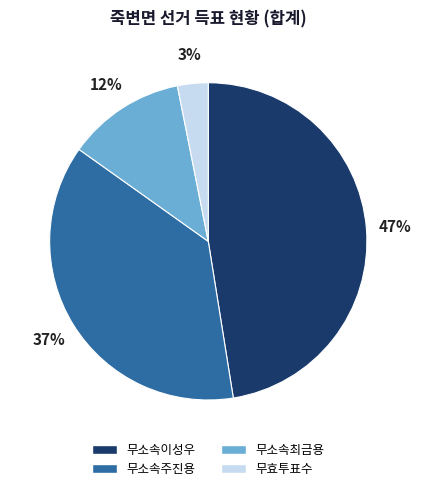

To the nearest percent, what is the difference between the 무소속최금용 and 무소속주진용 slice percentages?

25%